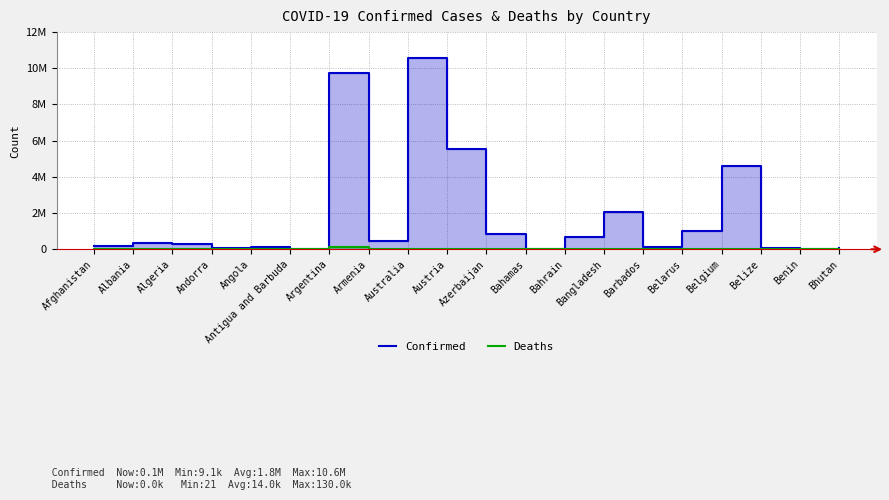

Is it true that Deaths equals 1827 at Belarus?

False